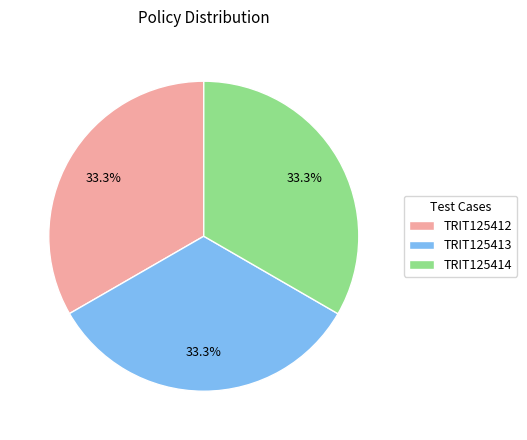

What portion of the pie excludes TRIT125412?

66.7%